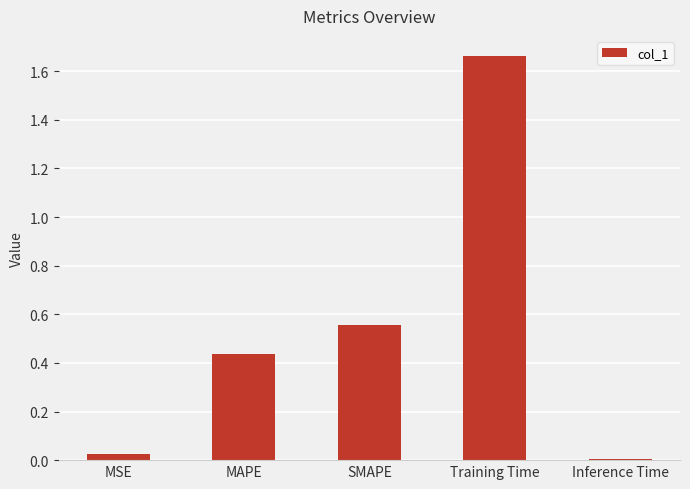

At which category does the chart reach its peak across all series?

Training Time